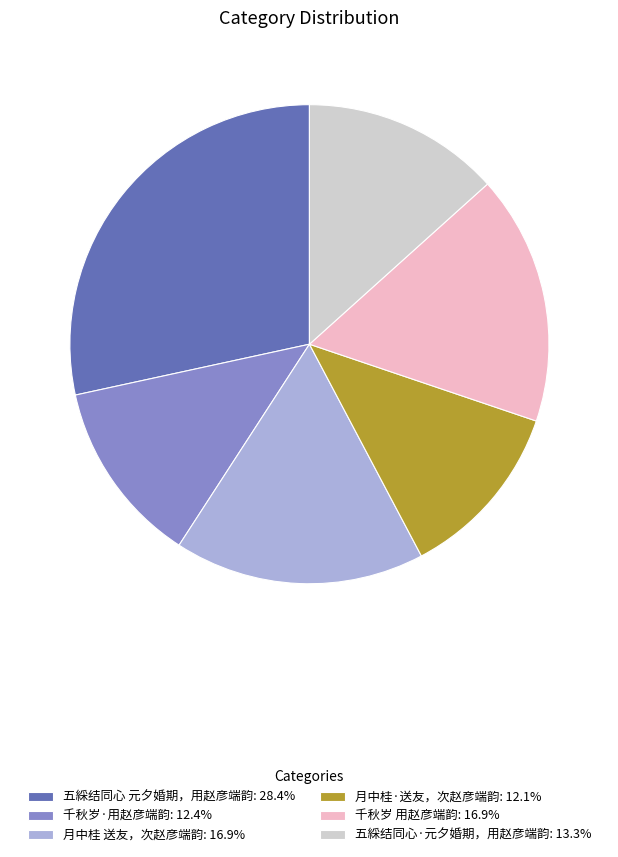

Is it true that 千秋岁 用赵彦端韵 is 11% of the pie?

False